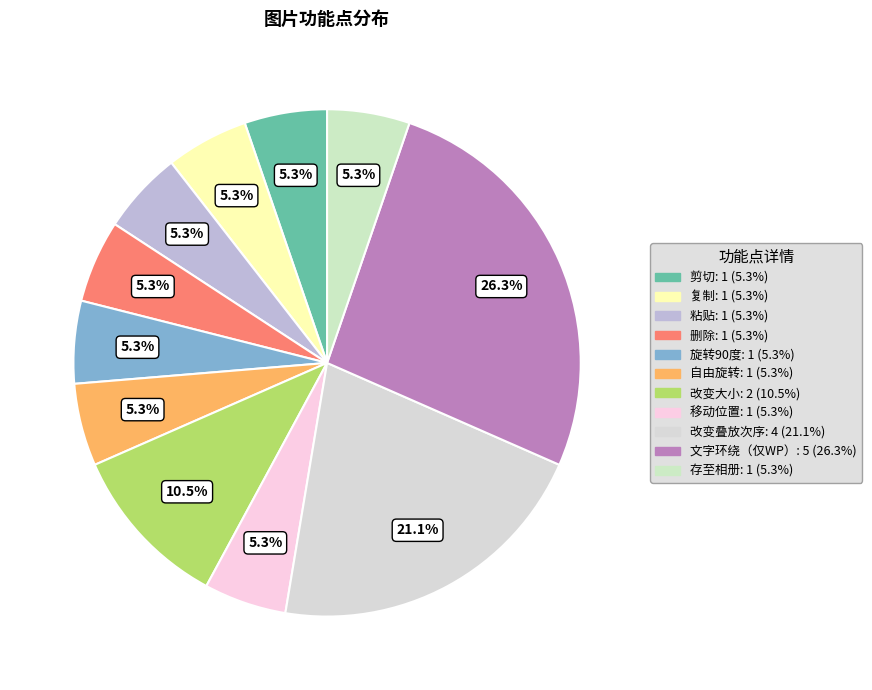

To the nearest percent, what is the difference between the largest and smallest slice percentages?

21%